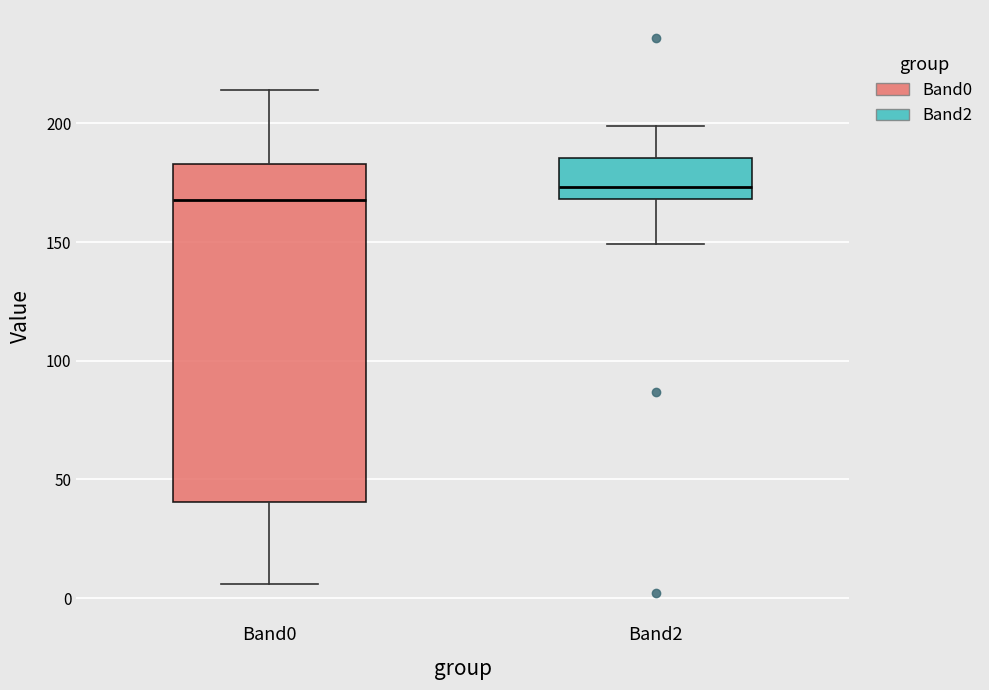

Comparing the boxes themselves (not the whiskers), which one is the tallest?

Band0